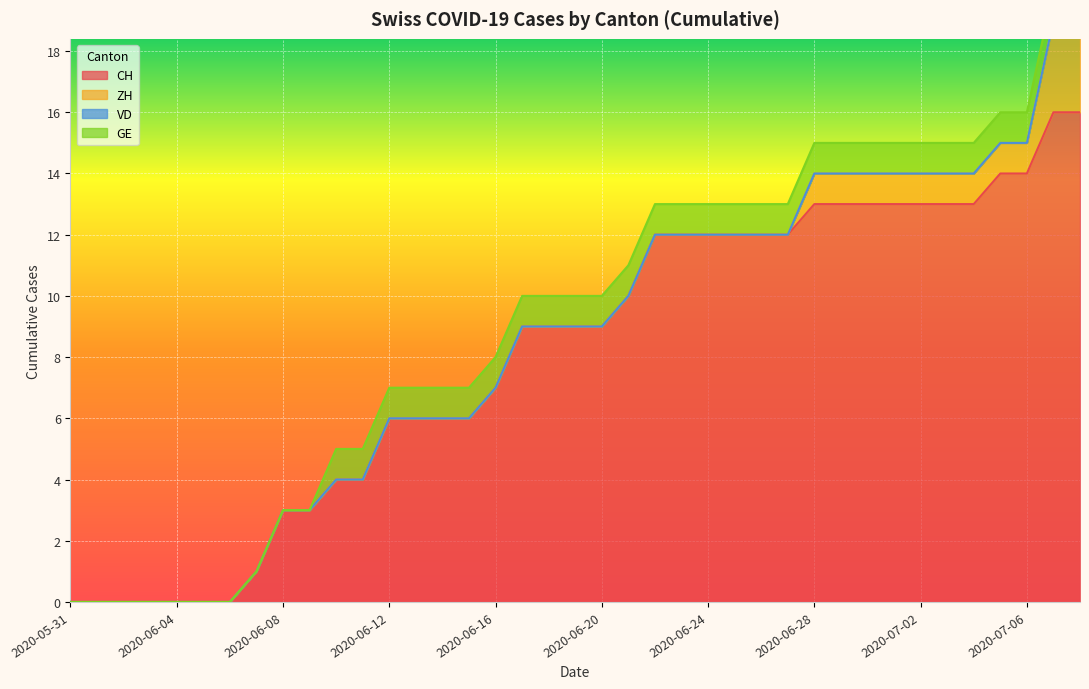

The value of GE at 2020-06-09 is 1. True or false?

False